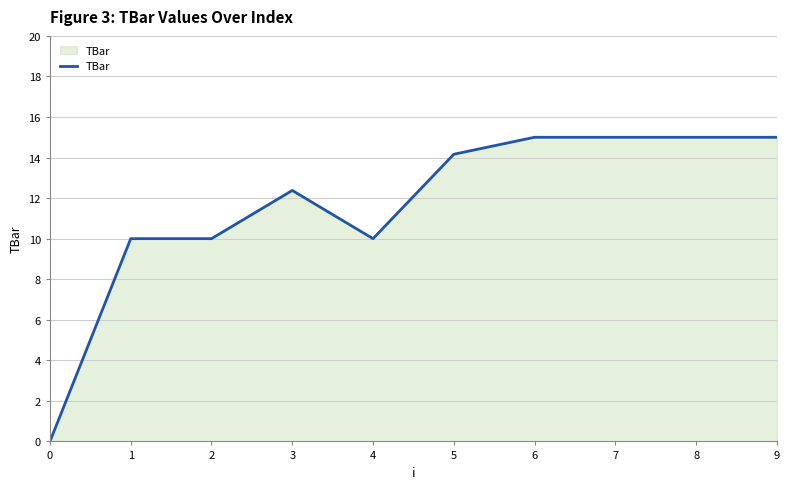

True or false: the data shows 22.0 at 9.

False